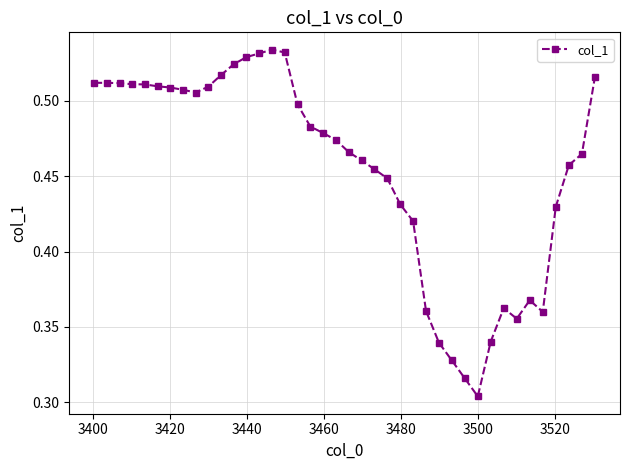

What is the sum of all values?

18.2